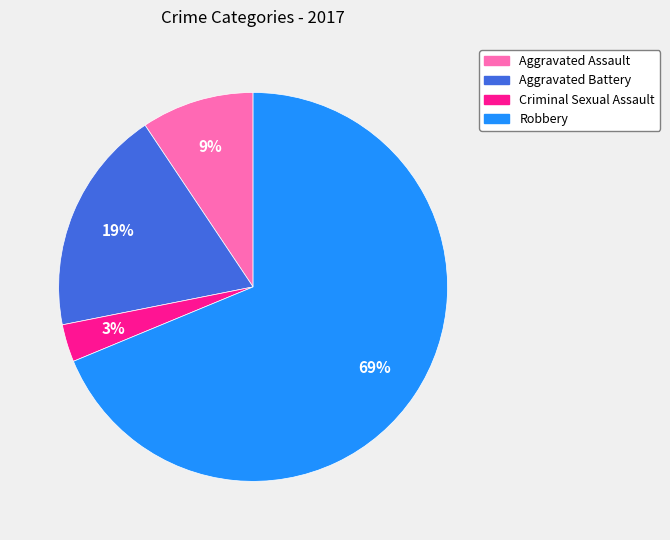

Which category has the biggest portion of the pie?

Robbery